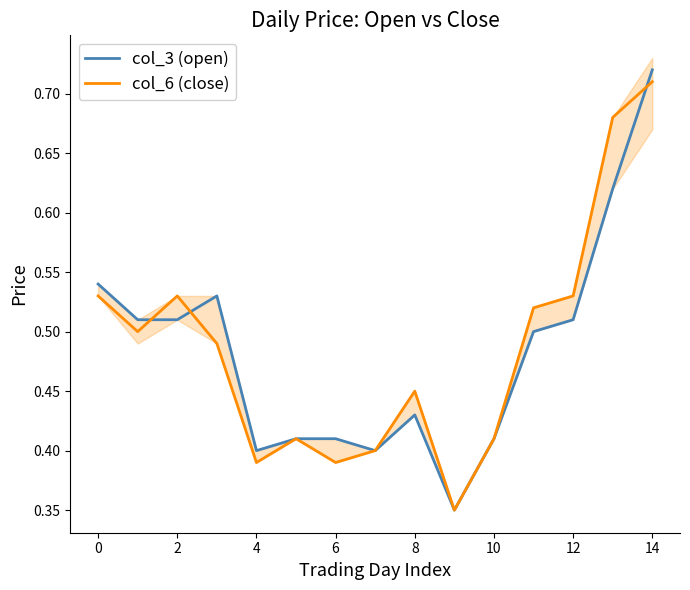

List the series in order of their peak value, lowest first.

col_6 (close), col_3 (open)